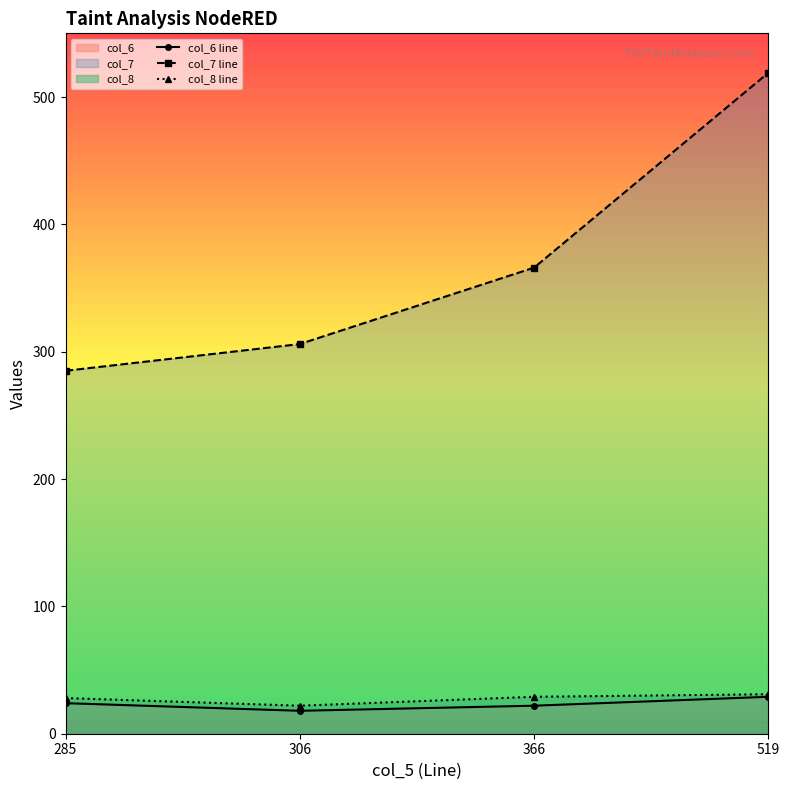

Between 285 and 306, which is larger?

285